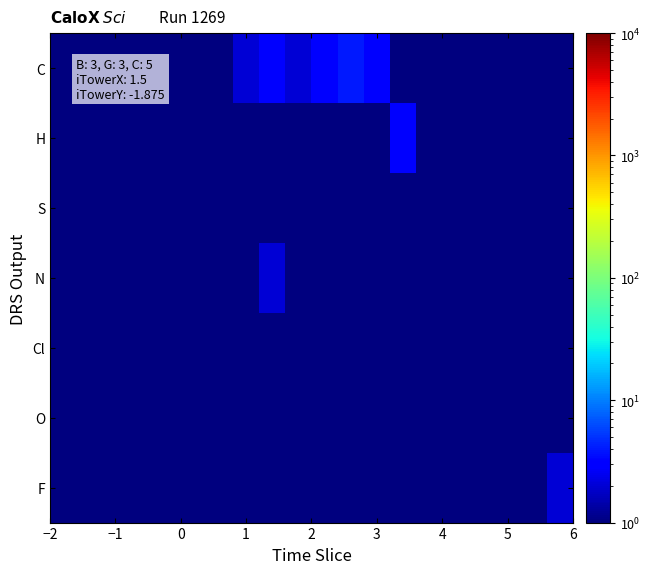

List the series in order of their peak value, highest first.

C, H, F, N, O, Cl, S